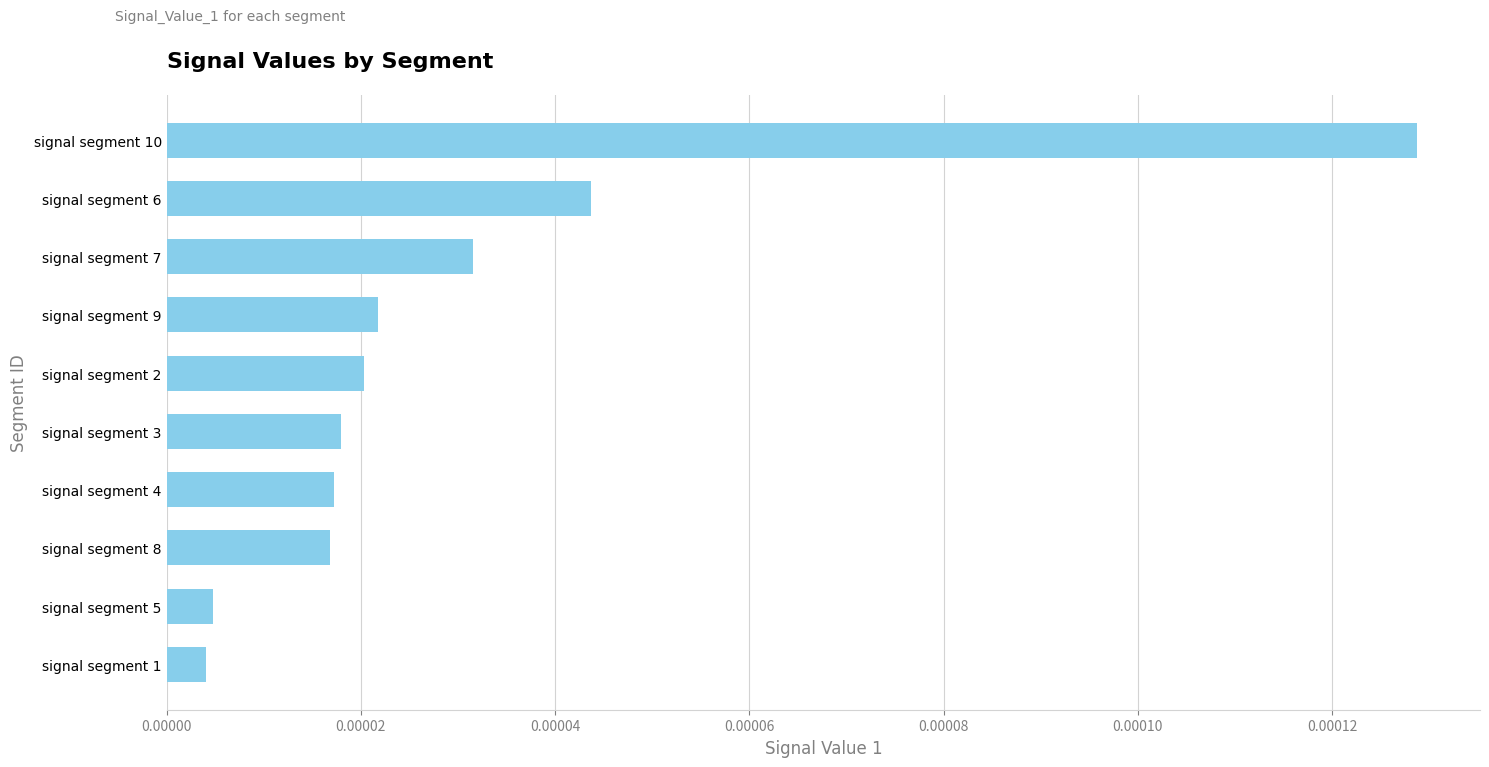

What position from the top is signal segment 4?

7